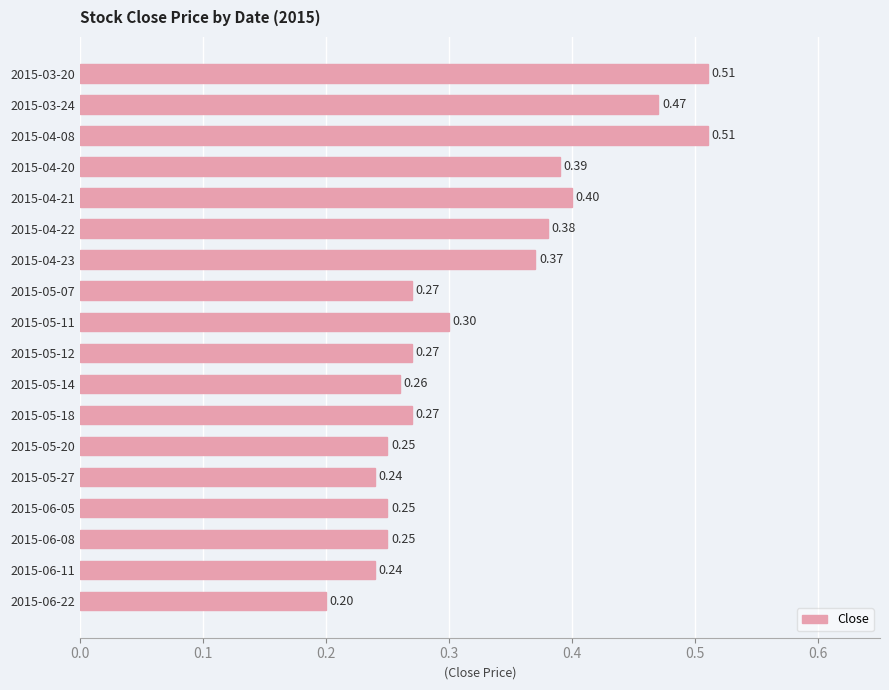

Does the chart contain any negative values?

No